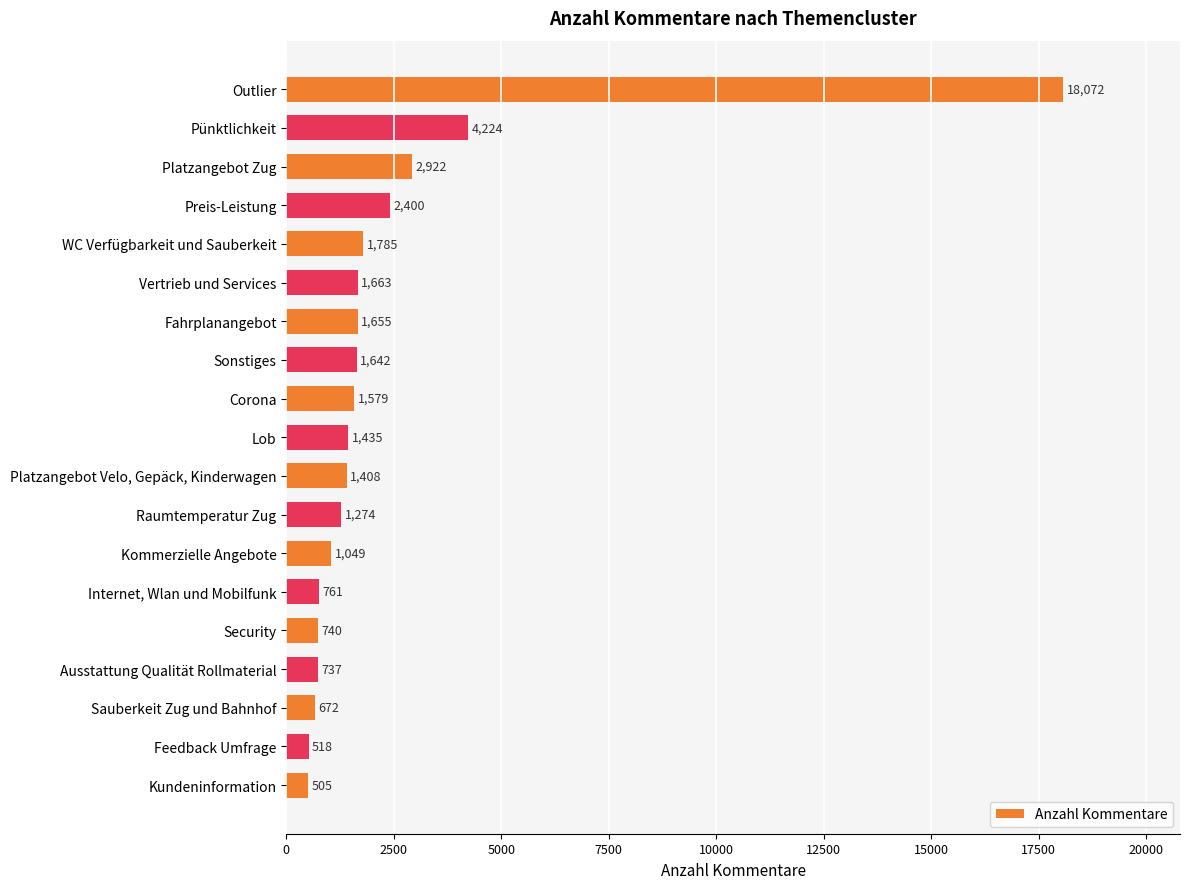

Reading top to bottom, transcribe all the data shown in this chart.

Outlier=18072	Pünktlichkeit=4224	Platzangebot Zug=2922	Preis-Leistung=2400	WC Verfügbarkeit und Sauberkeit=1785	Vertrieb und Services=1663	Fahrplanangebot=1655	Sonstiges=1642	Corona=1579	Lob=1435	Platzangebot Velo, Gepäck, Kinderwagen=1408	Raumtemperatur Zug=1274	Kommerzielle Angebote=1049	Internet, Wlan und Mobilfunk=761	Security=740	Ausstattung Qualität Rollmaterial=737	Sauberkeit Zug und Bahnhof=672	Feedback Umfrage=518	Kundeninformation=505